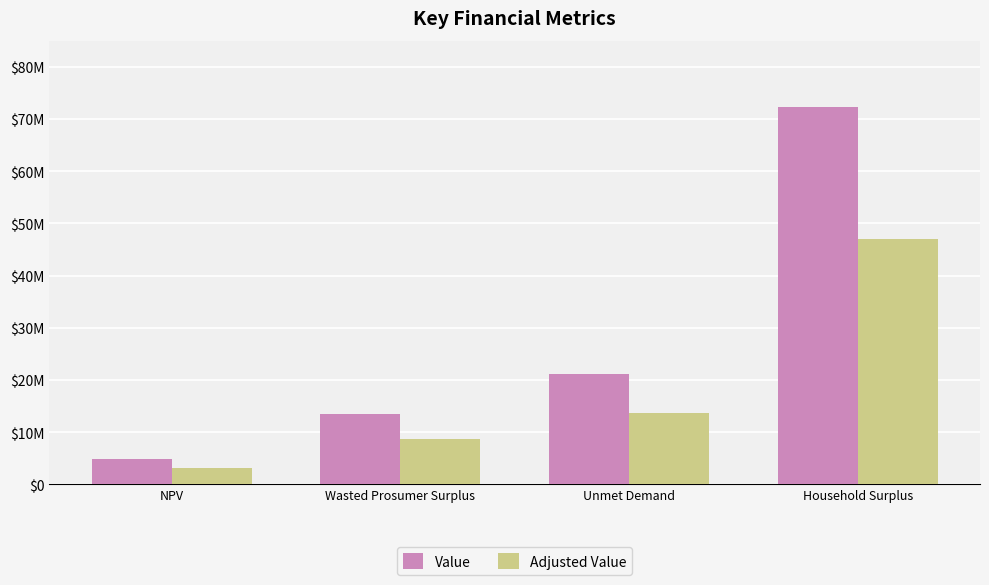

What are all the series names shown in the legend?

Value, Adjusted Value